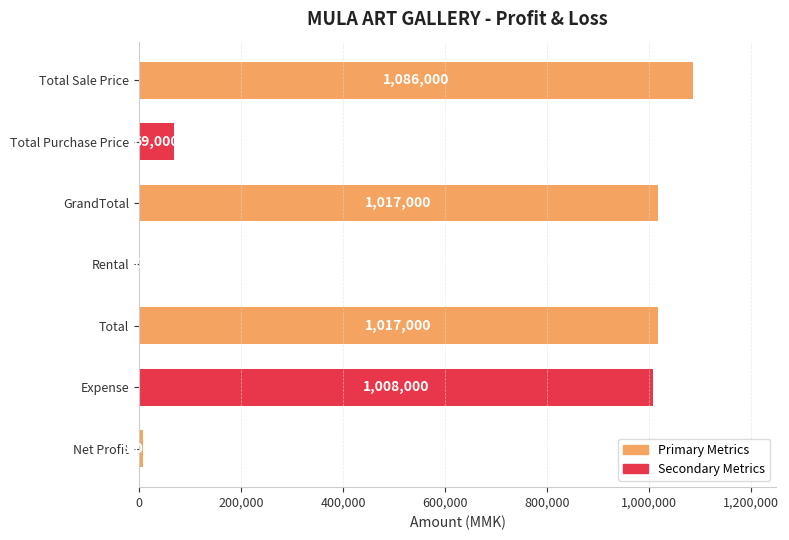

Where is the data nearest to the value 543000?

Expense